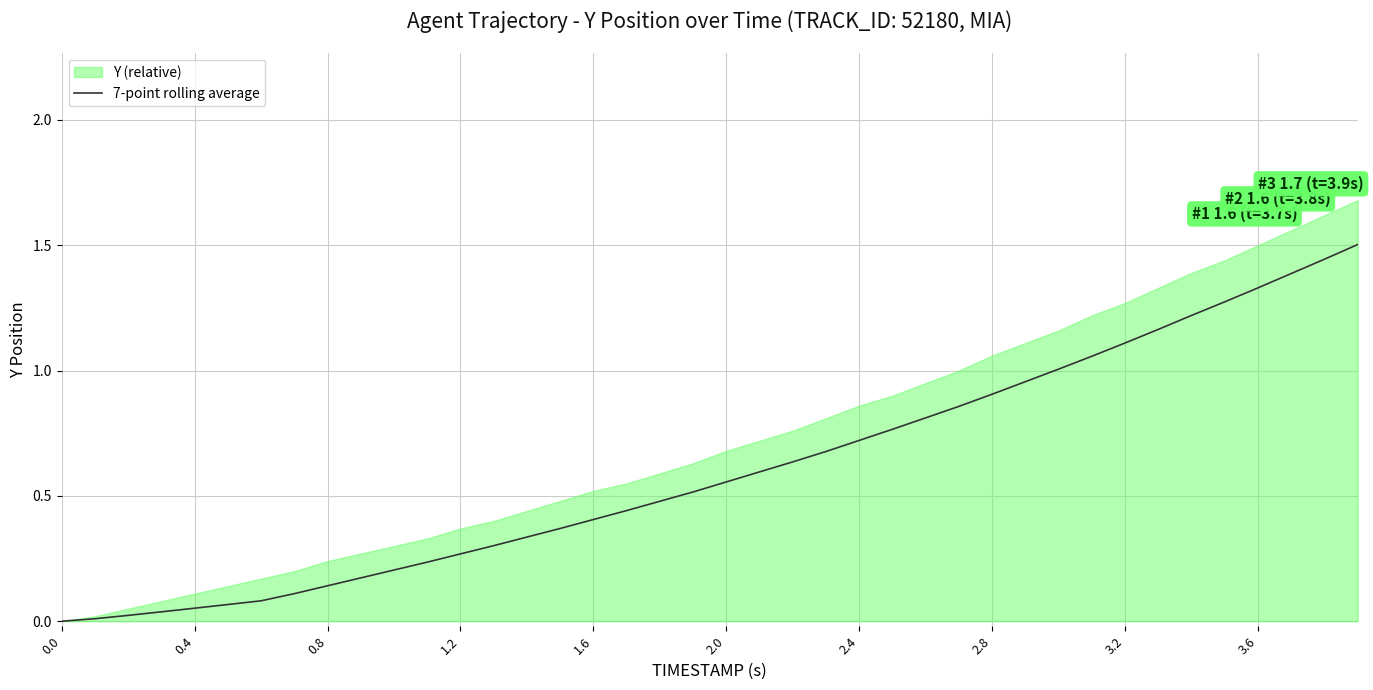

How many data points are above 0?

39